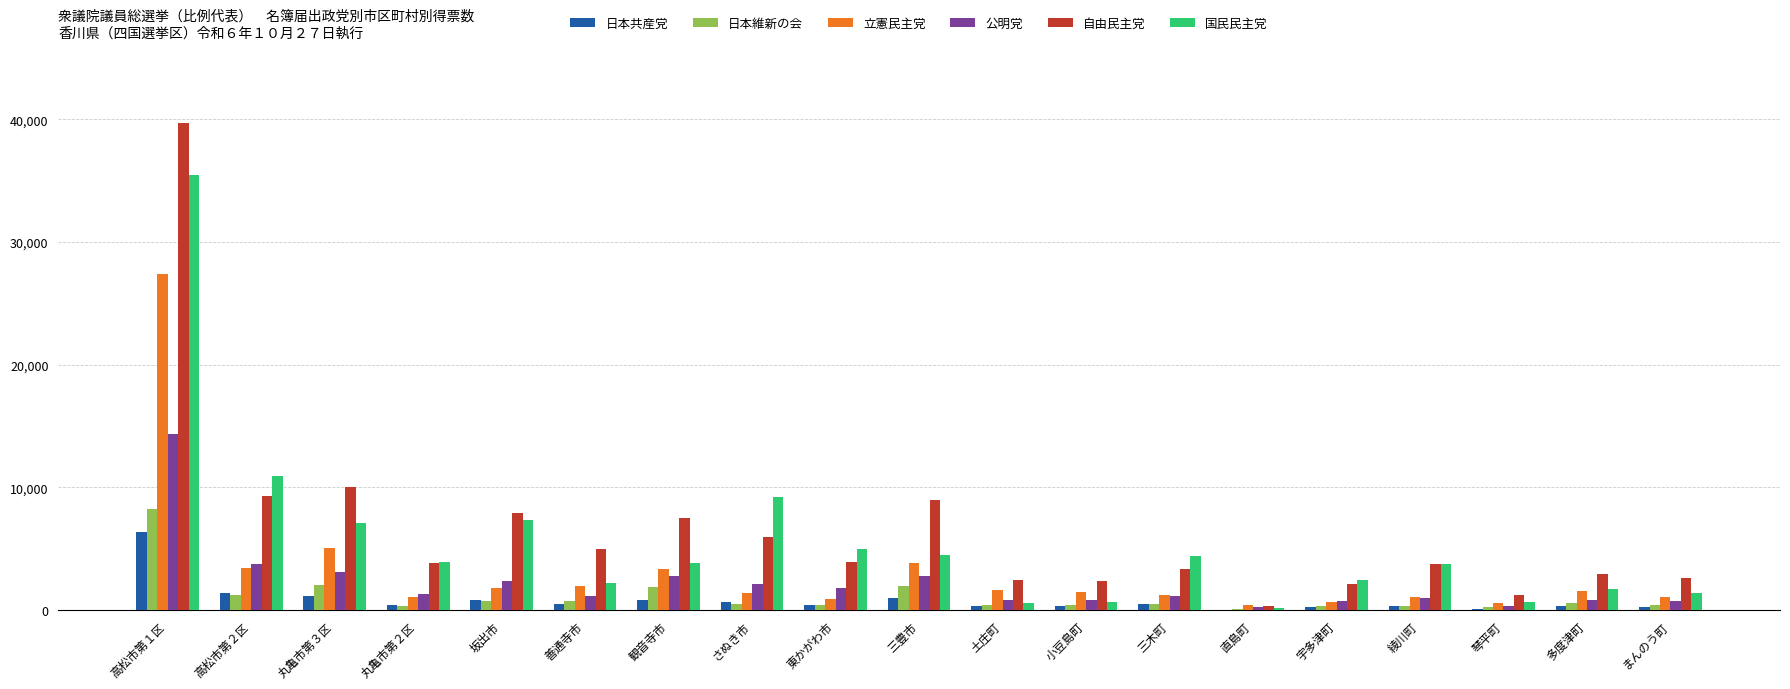

At which label does 立憲民主党 reach its peak?

高松市第１区